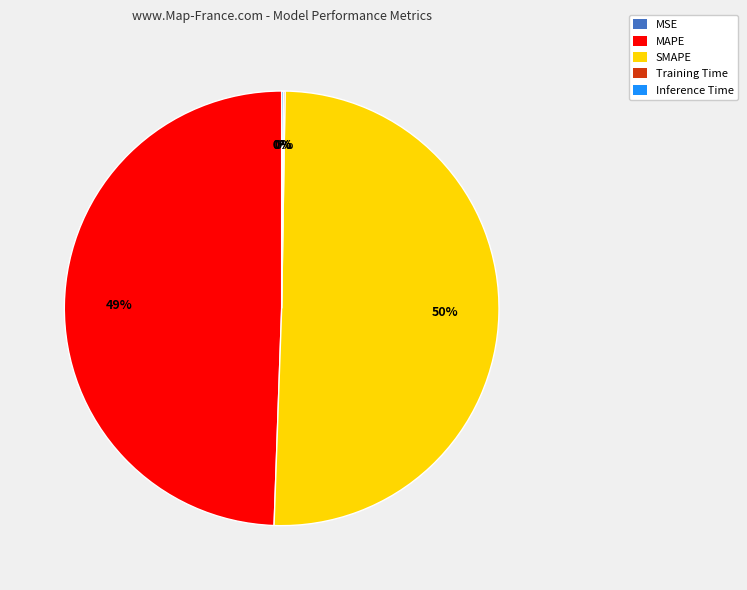

Which has a higher value, SMAPE or MAPE?

SMAPE